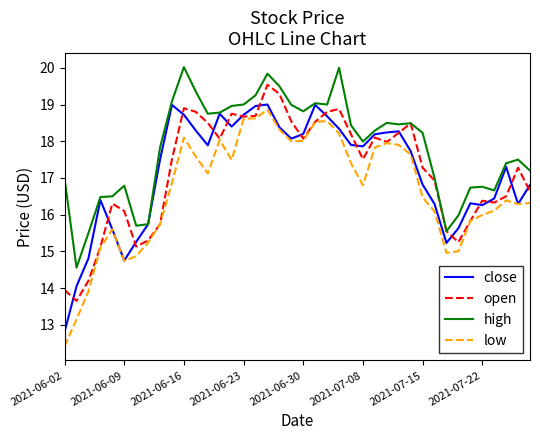

Is this an area chart (filled region under the line)?

No